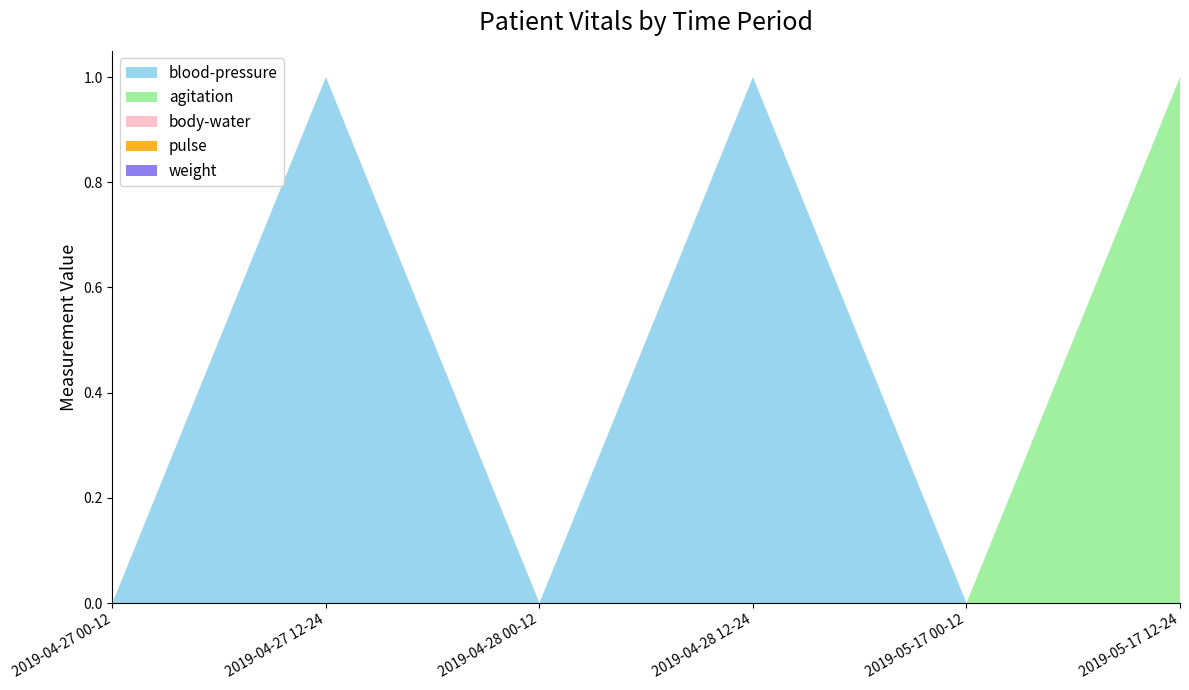

Reading right to left, extract all data points from this chart.

blood-pressure: 2019-05-17 12-24=0	2019-05-17 00-12=0	2019-04-28 12-24=1	2019-04-28 00-12=0	2019-04-27 12-24=1	2019-04-27 00-12=0
agitation: 2019-05-17 12-24=1	2019-05-17 00-12=0	2019-04-28 12-24=0	2019-04-28 00-12=0	2019-04-27 12-24=0	2019-04-27 00-12=0
body-water: 2019-05-17 12-24=0	2019-05-17 00-12=0	2019-04-28 12-24=0	2019-04-28 00-12=0	2019-04-27 12-24=0	2019-04-27 00-12=0
pulse: 2019-05-17 12-24=0	2019-05-17 00-12=0	2019-04-28 12-24=0	2019-04-28 00-12=0	2019-04-27 12-24=0	2019-04-27 00-12=0
weight: 2019-05-17 12-24=0	2019-05-17 00-12=0	2019-04-28 12-24=0	2019-04-28 00-12=0	2019-04-27 12-24=0	2019-04-27 00-12=0